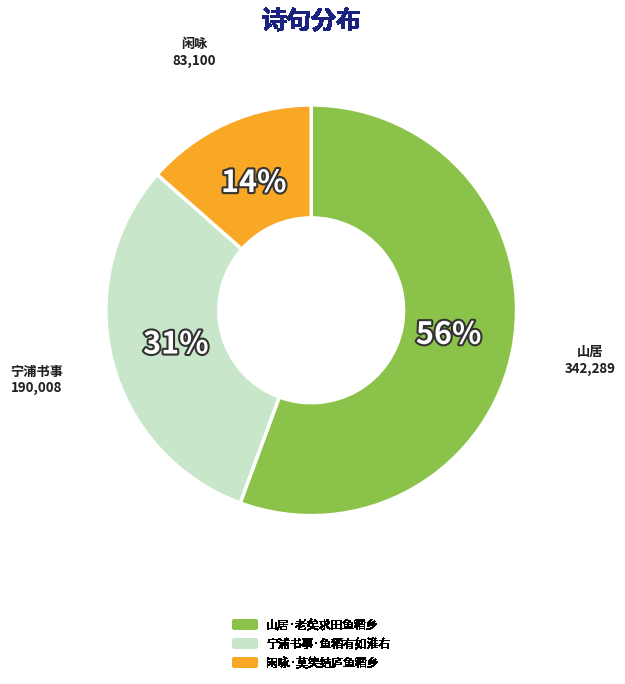

To the nearest percent, what is the difference between the largest and smallest slice percentages?

42%